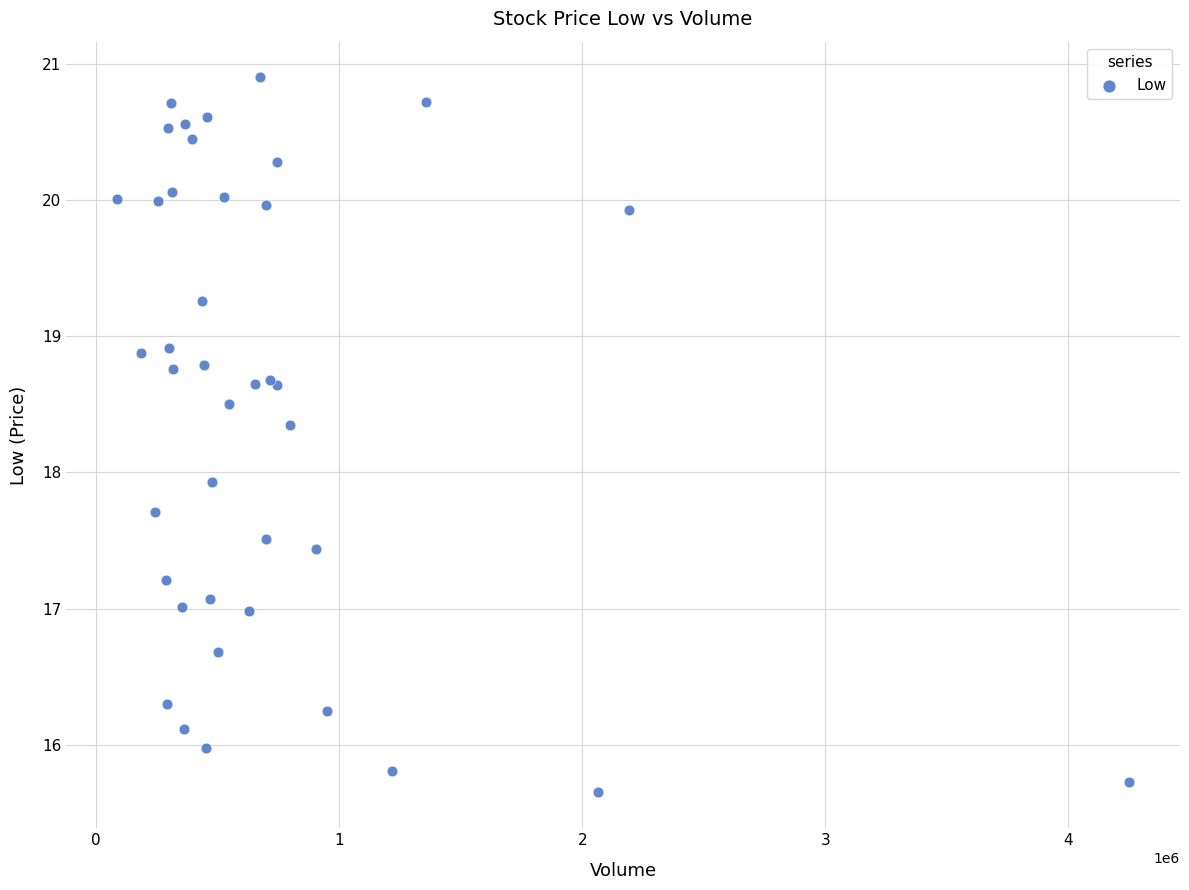

What Y value in the scatter plot is closest to 18?

17.9